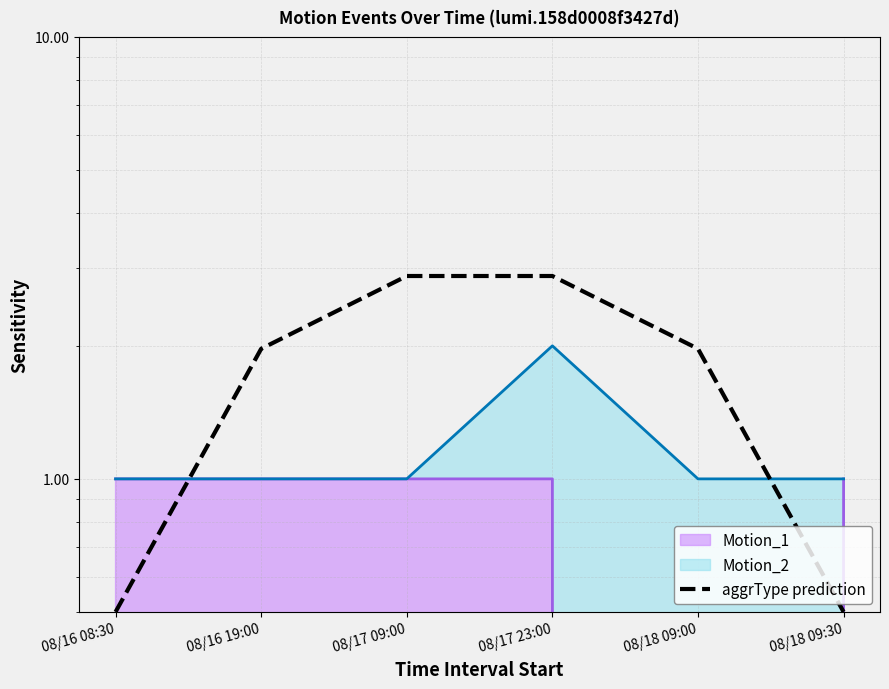

Which has a higher value, 08/16 19:00 or 08/17 23:00?

08/17 23:00